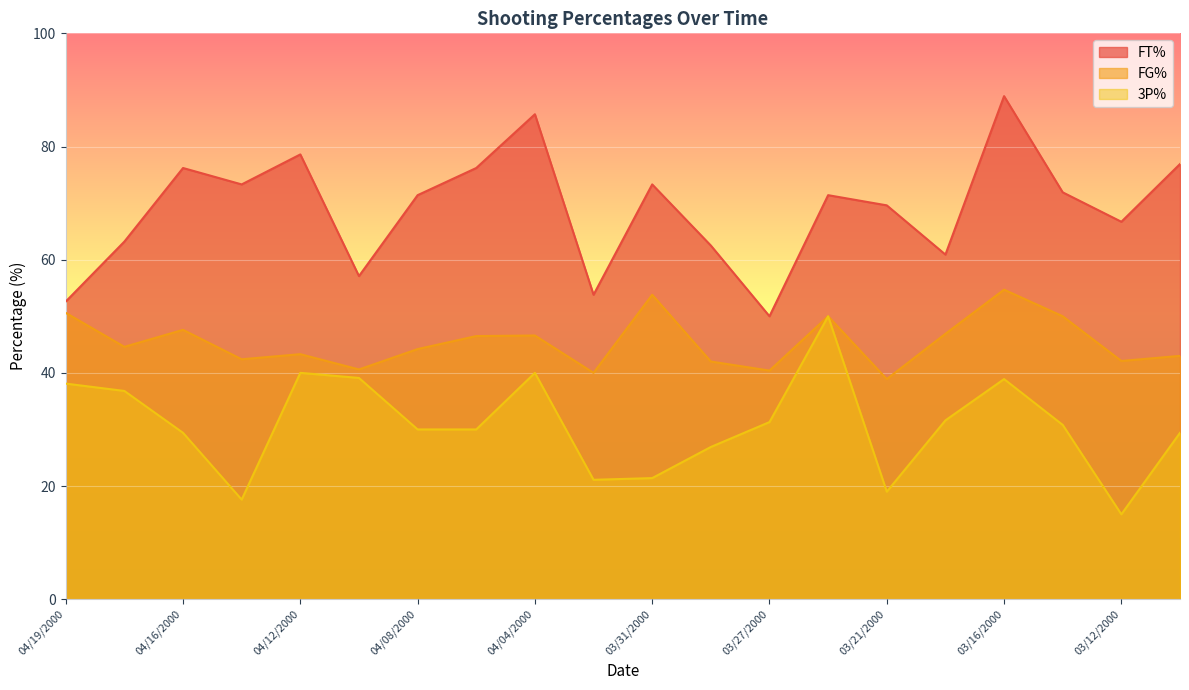

Reading left to right, list all the values displayed in this chart.

FT%: 04/19/2000=52.6	04/18/2000=63.2	04/16/2000=76.2	04/14/2000=73.3	04/12/2000=78.6	04/10/2000=57.1	04/08/2000=71.4	04/07/2000=76.2	04/04/2000=85.7	04/02/2000=53.8	03/31/2000=73.3	03/29/2000=62.5	03/27/2000=50.0	03/24/2000=71.4	03/21/2000=69.6	03/18/2000=60.9	03/16/2000=88.9	03/13/2000=71.9	03/12/2000=66.7	03/10/2000=76.9
FG%: 04/19/2000=50.6	04/18/2000=44.6	04/16/2000=47.6	04/14/2000=42.4	04/12/2000=43.3	04/10/2000=40.6	04/08/2000=44.2	04/07/2000=46.5	04/04/2000=46.6	04/02/2000=40.0	03/31/2000=53.8	03/29/2000=42.0	03/27/2000=40.4	03/24/2000=50.0	03/21/2000=38.9	03/18/2000=46.9	03/16/2000=54.7	03/13/2000=50.0	03/12/2000=42.1	03/10/2000=43.0
3P%: 04/19/2000=38.1	04/18/2000=36.8	04/16/2000=29.4	04/14/2000=17.6	04/12/2000=40.0	04/10/2000=39.1	04/08/2000=30.0	04/07/2000=30.0	04/04/2000=40.0	04/02/2000=21.1	03/31/2000=21.4	03/29/2000=26.9	03/27/2000=31.3	03/24/2000=50.0	03/21/2000=19.0	03/18/2000=31.6	03/16/2000=38.9	03/13/2000=30.8	03/12/2000=15.0	03/10/2000=29.4